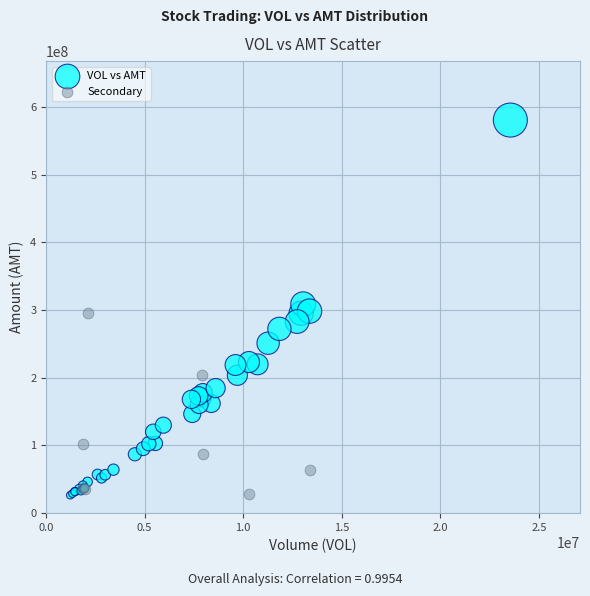

Which series has the largest Y range (max minus min)?

VOL vs AMT